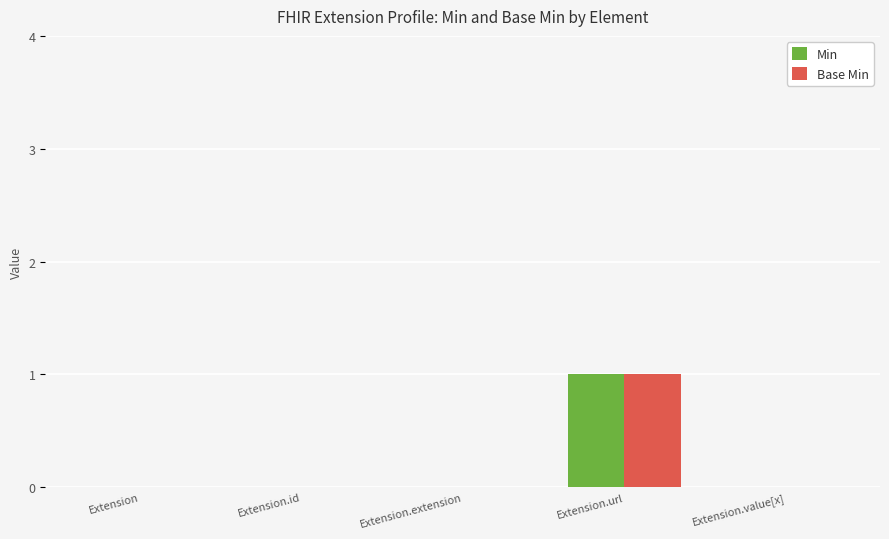

At which category is the sum across all series the highest?

Extension.url